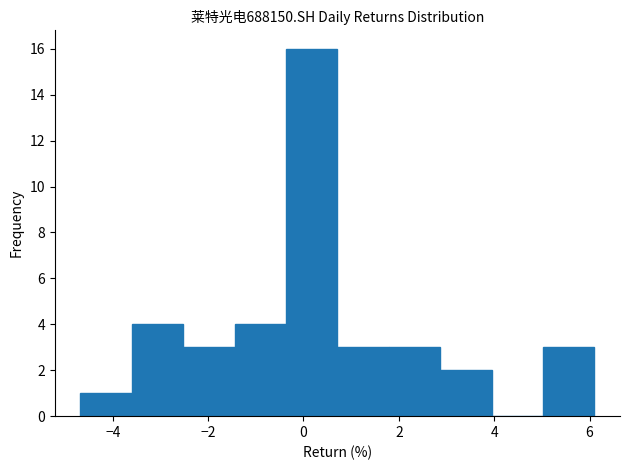

Which range on the x-axis has the tallest bar?

-0.4 to 0.8